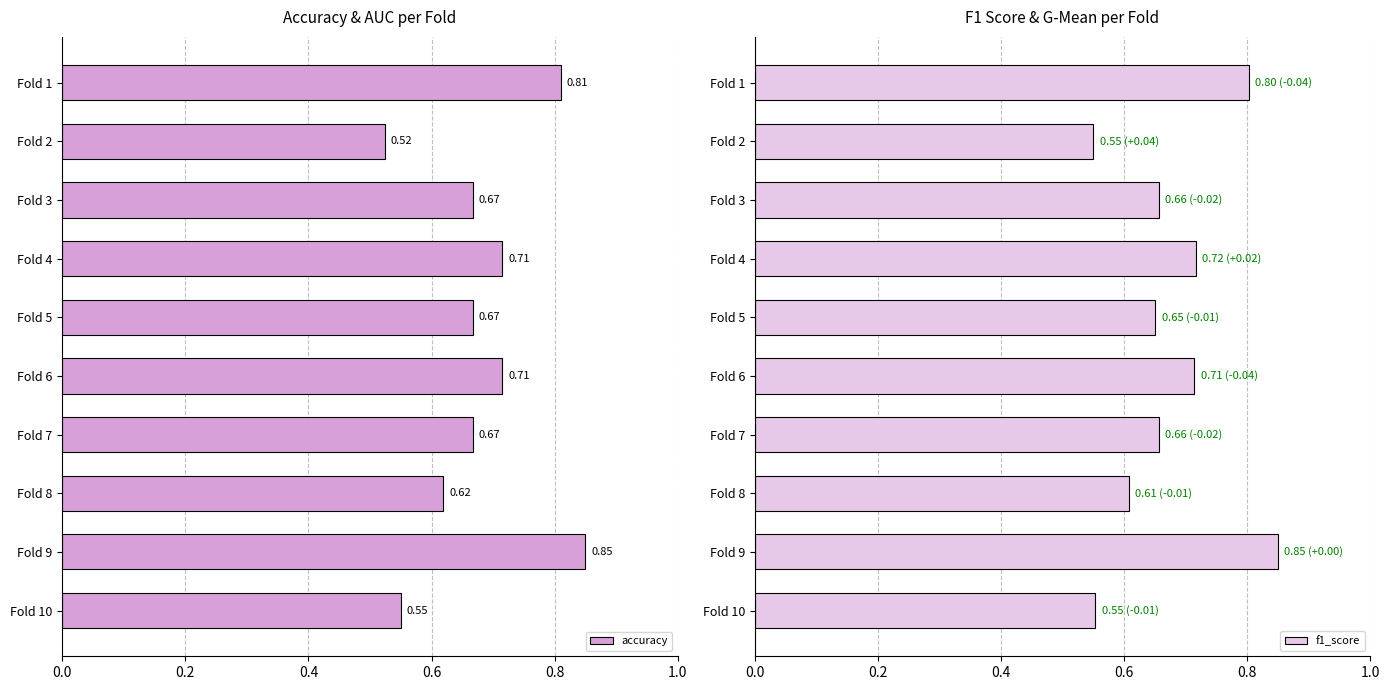

What is the value of the accuracy bar at the 1st from the left?

0.8